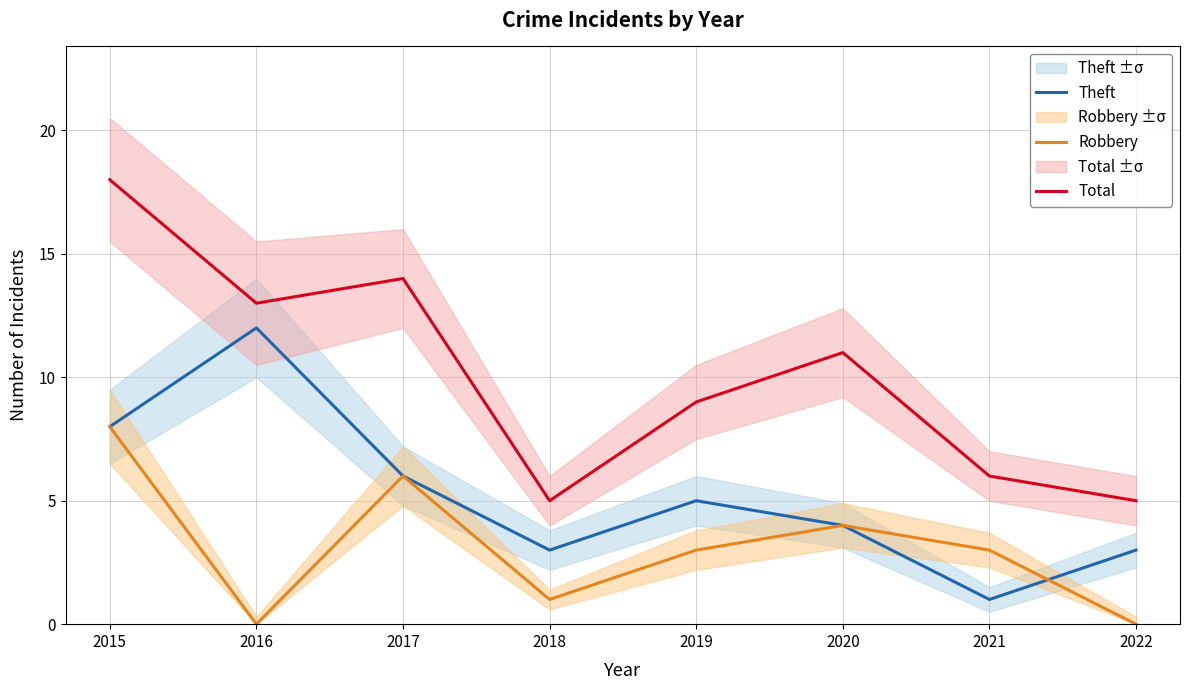

Which series changed the most between 2015 and 2021?

Total